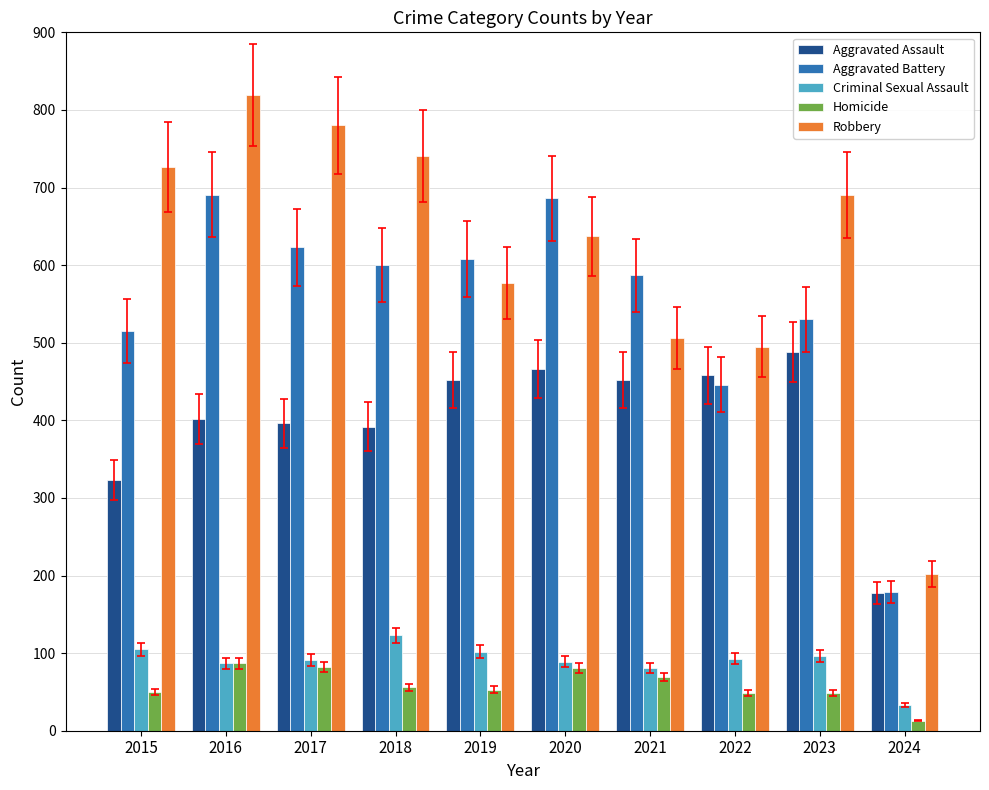

True or false: Criminal Sexual Assault has a value of 60 at 2019.

False